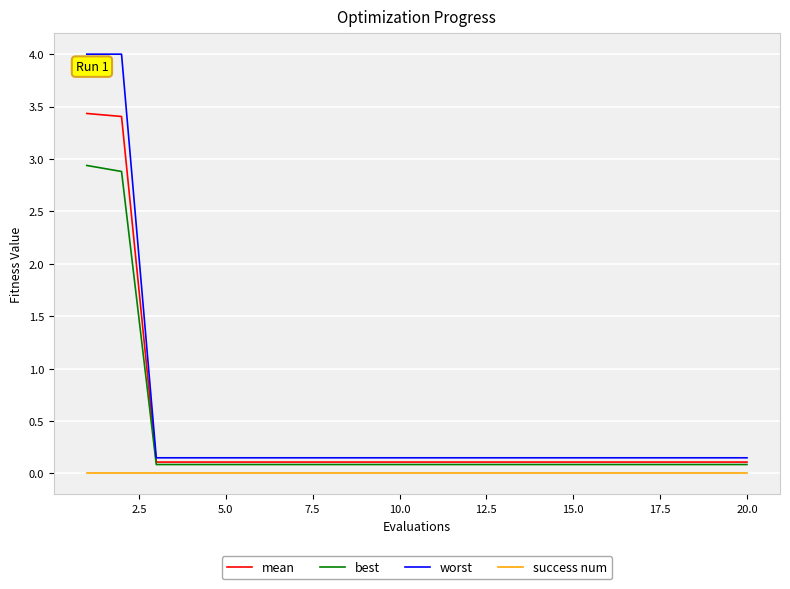

List the series in order of their peak value, lowest first.

success num, best, mean, worst